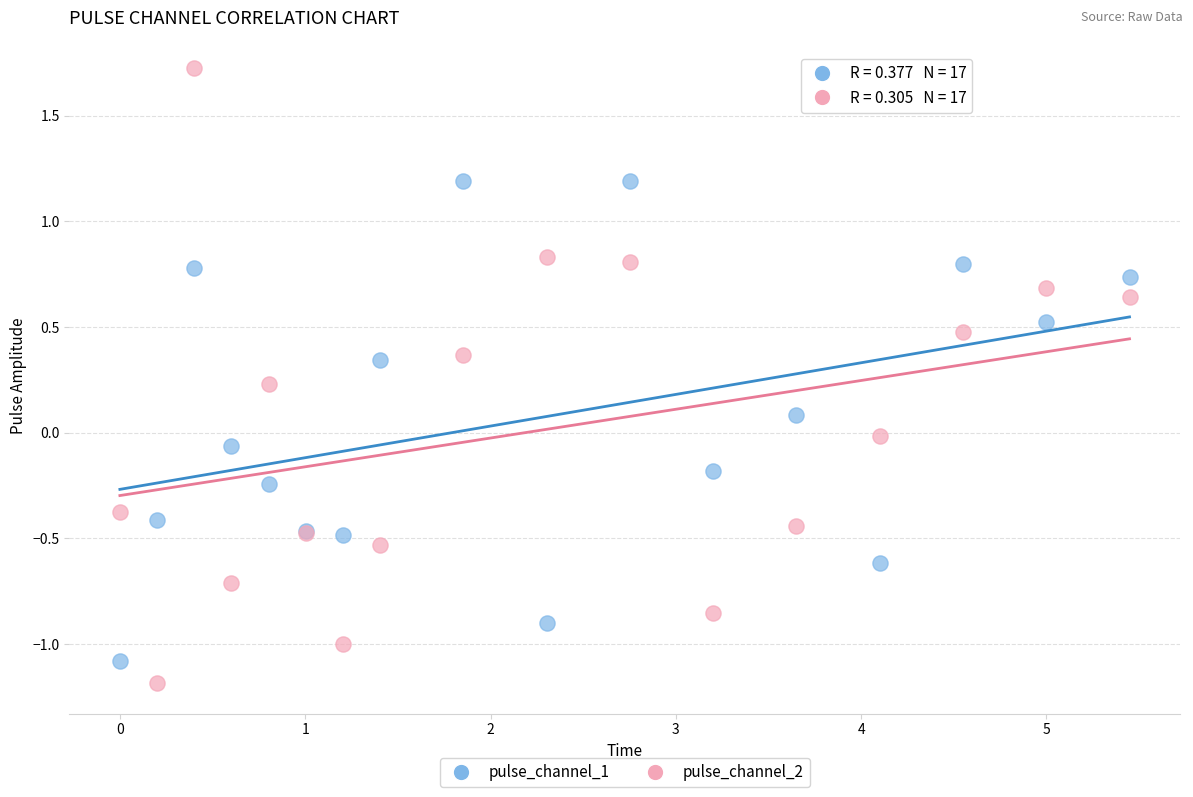

Which series has the widest spread of Y values?

pulse_channel_2